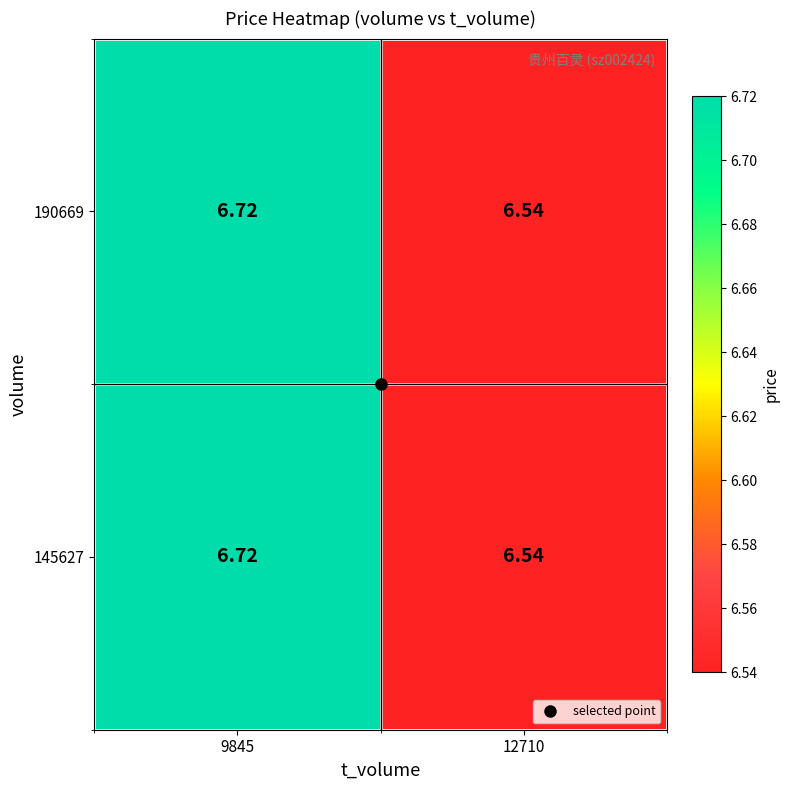

Count the number of categories in the chart.

2